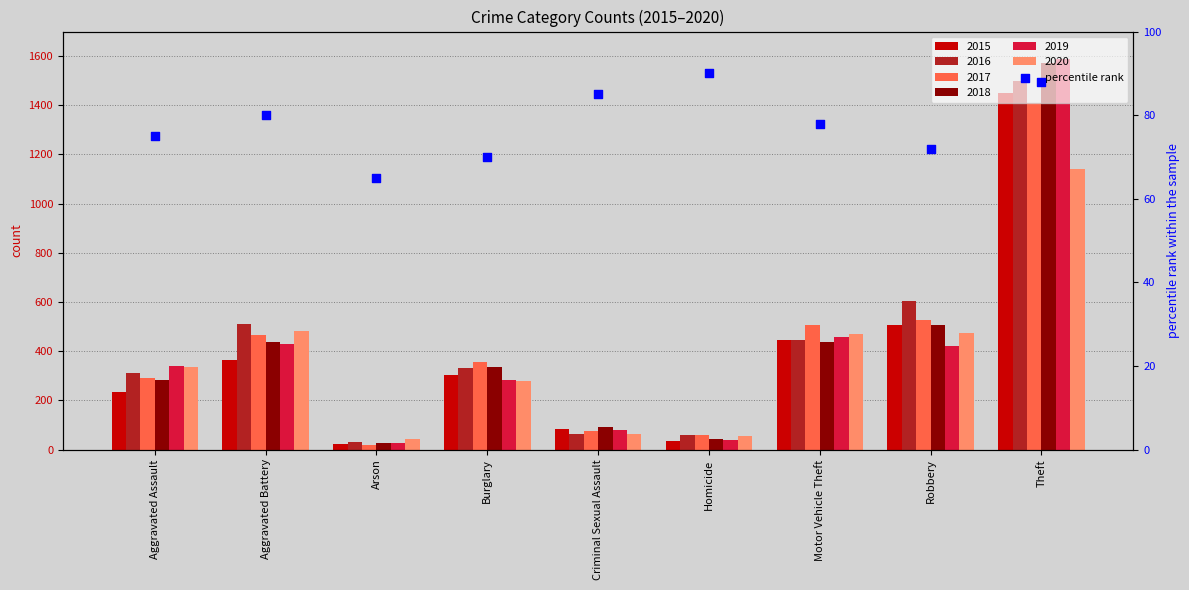

What is the change in value from Aggravated Battery to Theft?

+8